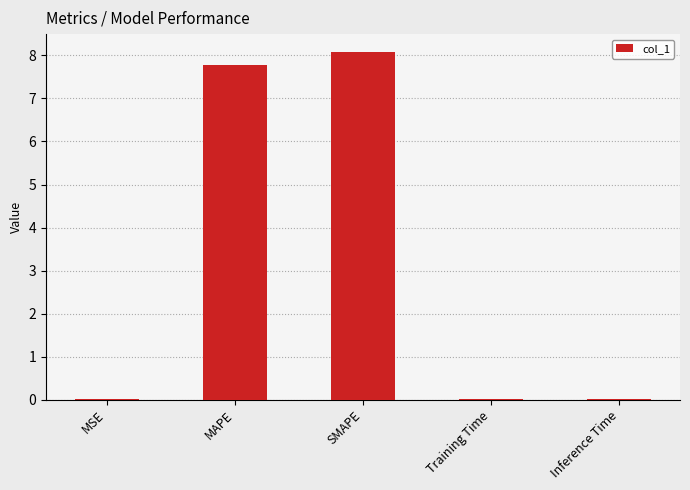

Read the value at MAPE.

7.8